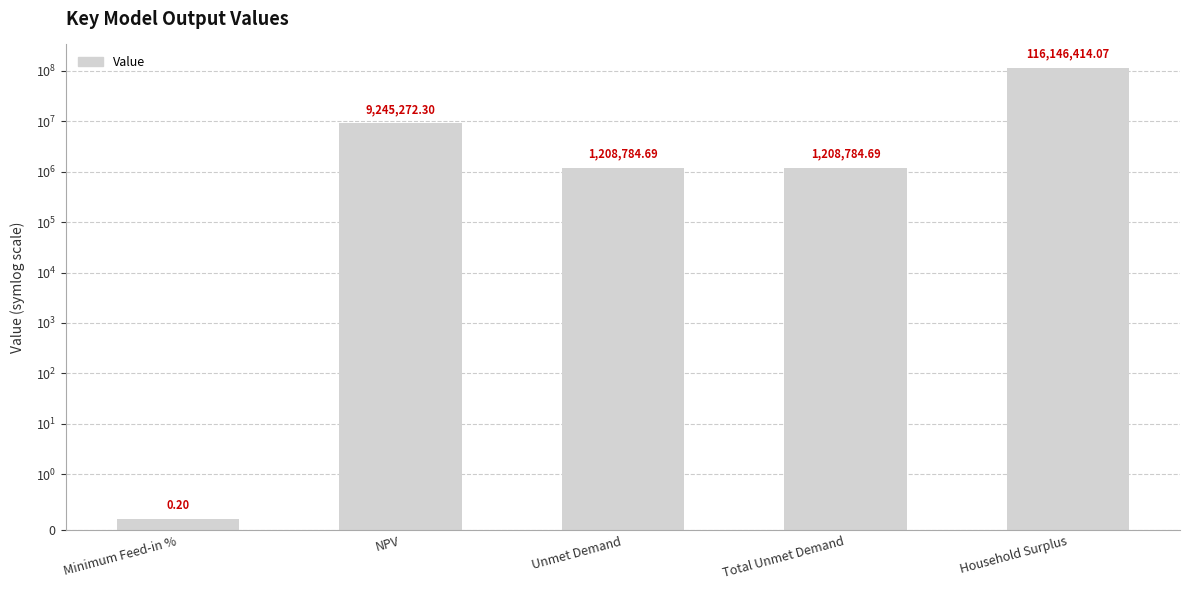

What position from the left is NPV?

2